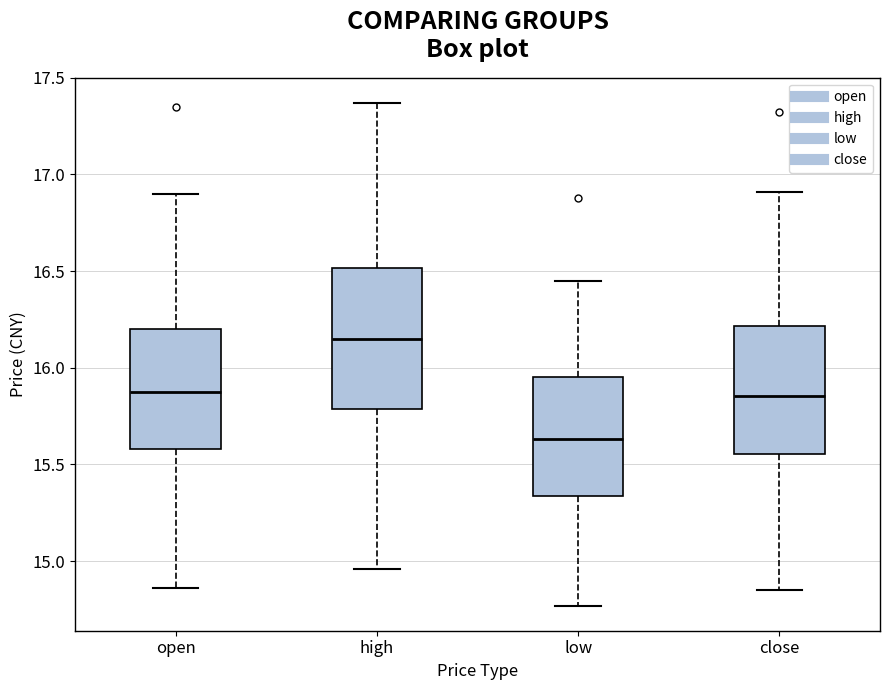

Reading left to right, transcribe this box plot: for each box, give where its median line is, the range the box spans, and where its two whiskers end, as read against the y-axis. The values are not printed on the chart, so give them approximately, as read against the axis.

open: median 15.90, box 15.60 to 16.20, whiskers 14.85 to 16.90
high: median 16.15, box 15.80 to 16.50, whiskers 14.95 to 17.35
low: median 15.65, box 15.35 to 15.95, whiskers 14.75 to 16.45
close: median 15.85, box 15.55 to 16.20, whiskers 14.85 to 16.90